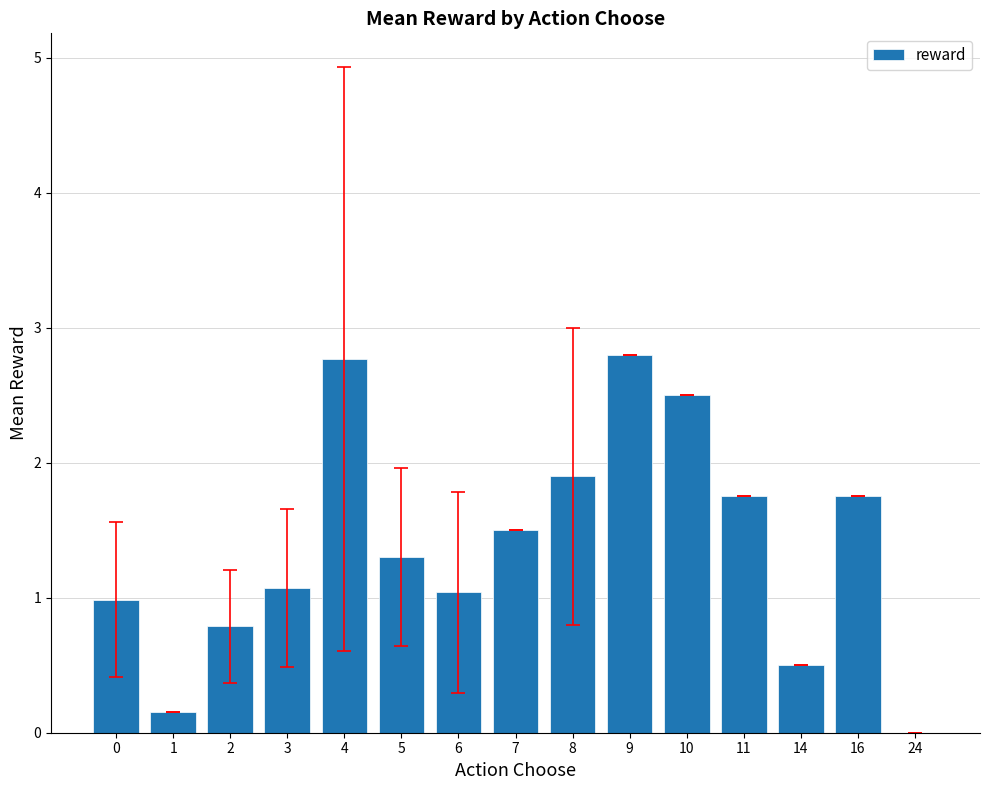

What is the maximum value shown in the chart?

2.8